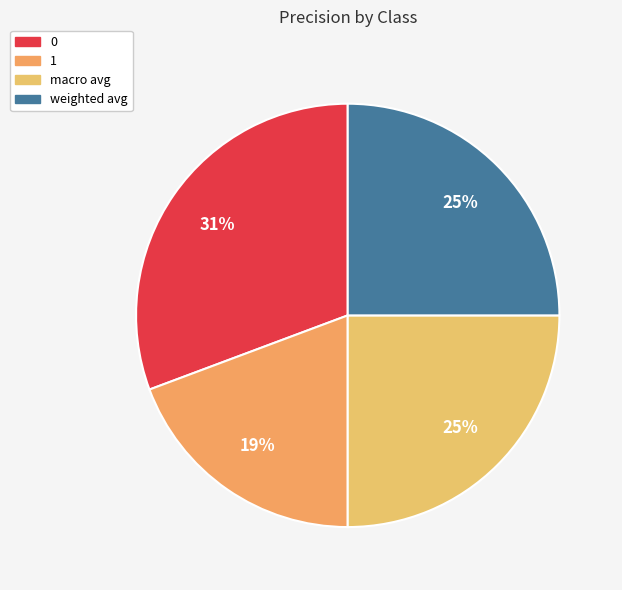

To the nearest percent, what is the difference between the largest and smallest slice percentages?

11%